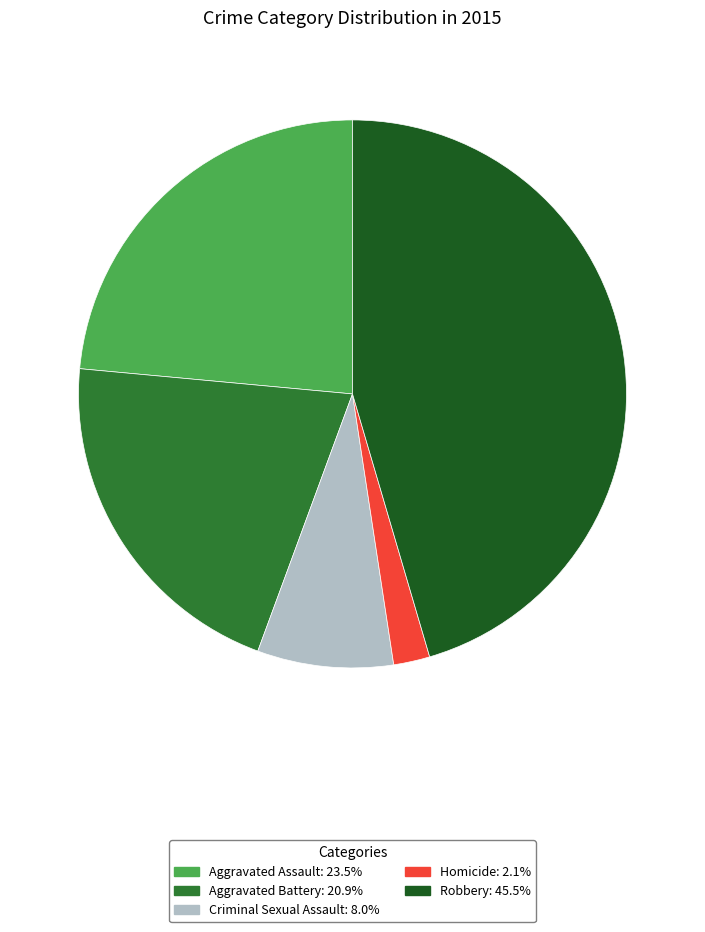

Is Homicide the majority of the pie?

No